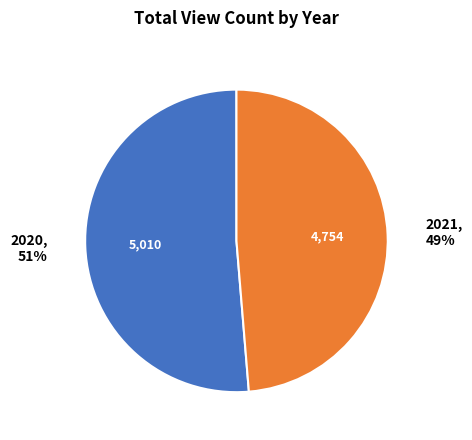

Which has a higher value, 2020 or 2021?

2020